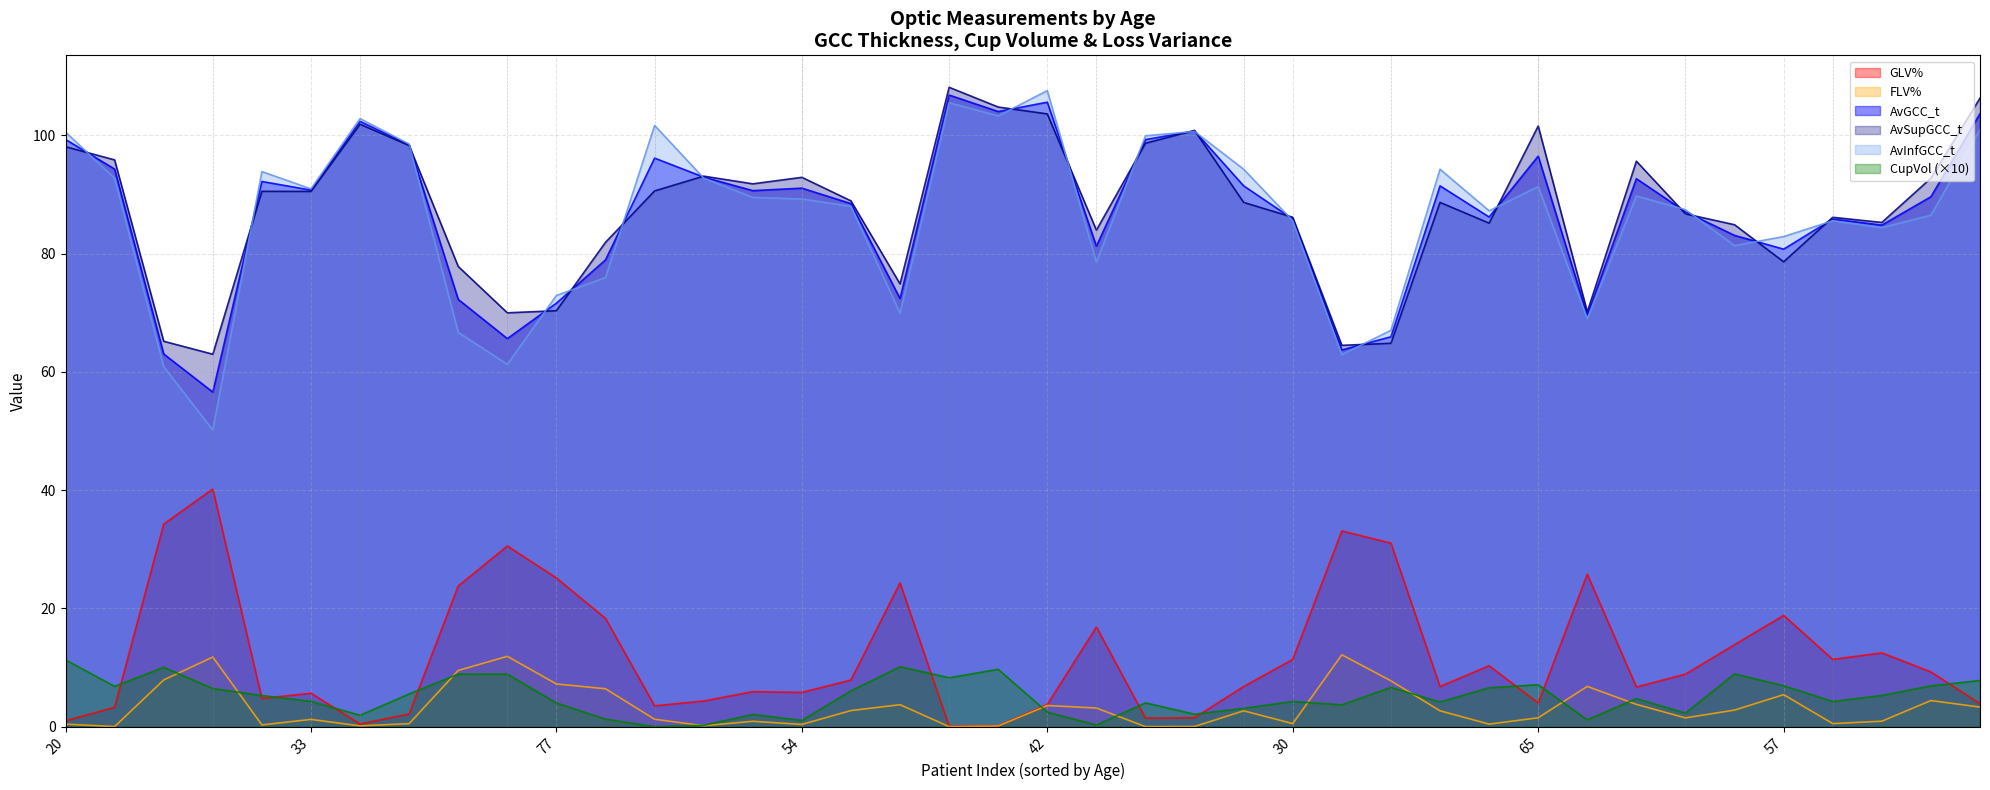

What is the difference between the maximum and minimum values in the CupVol series?

11.3